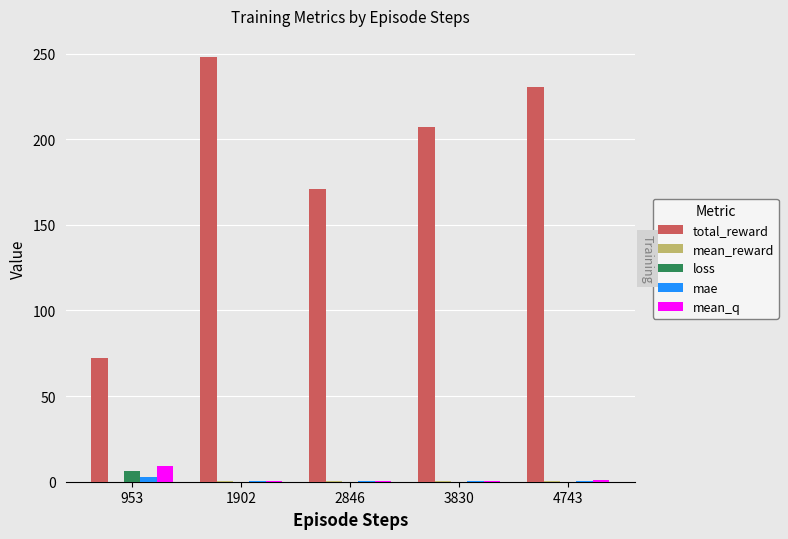

Which series has the largest total across all categories?

total_reward